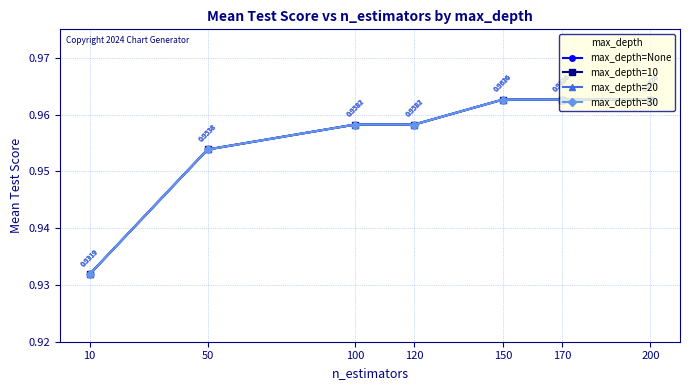

The value of max_depth=10 at 170 is 1.0. True or false?

True